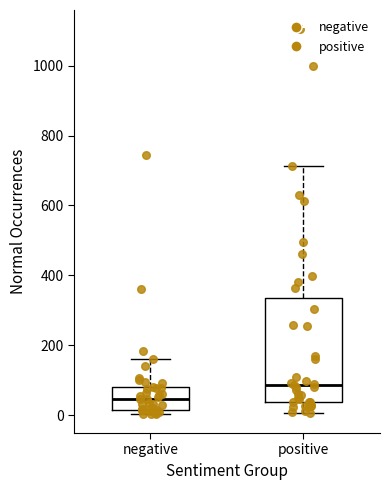

Which box is the tallest, from its lower edge to its upper edge?

positive